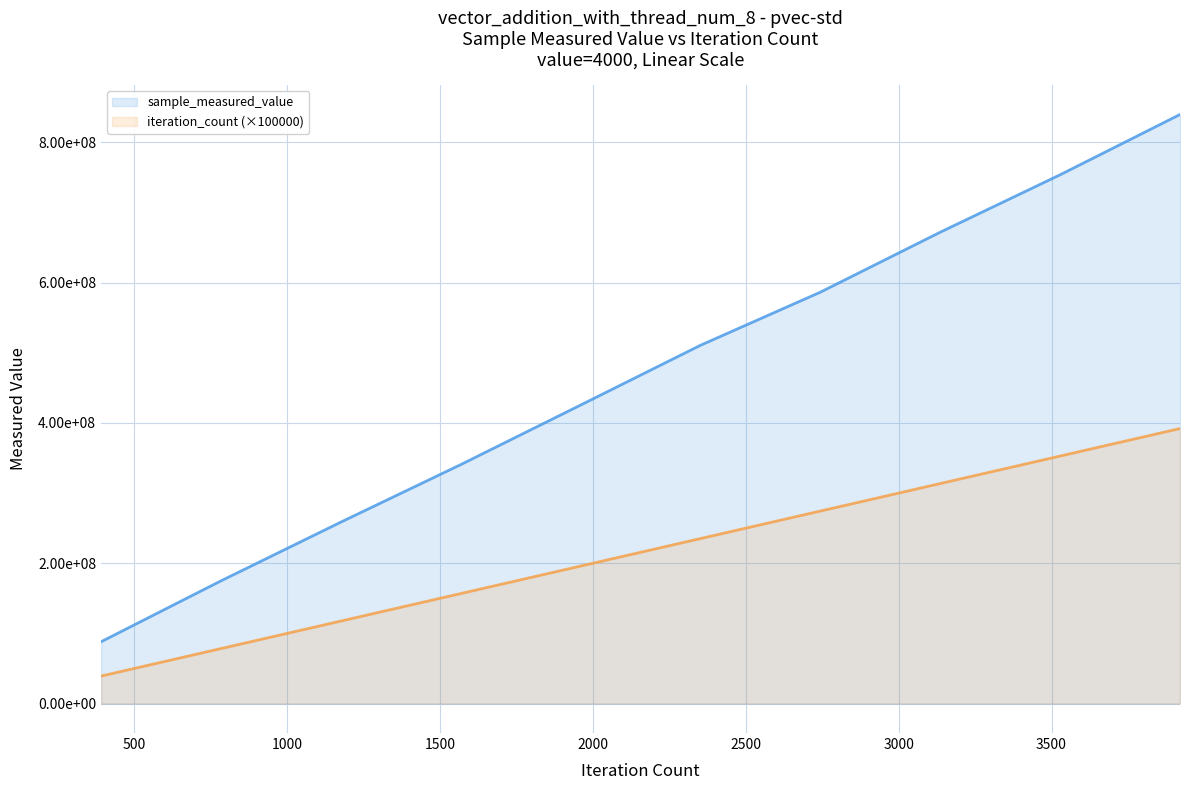

True or false: sample_measured_value and iteration_count (×100000) cross at least once.

False